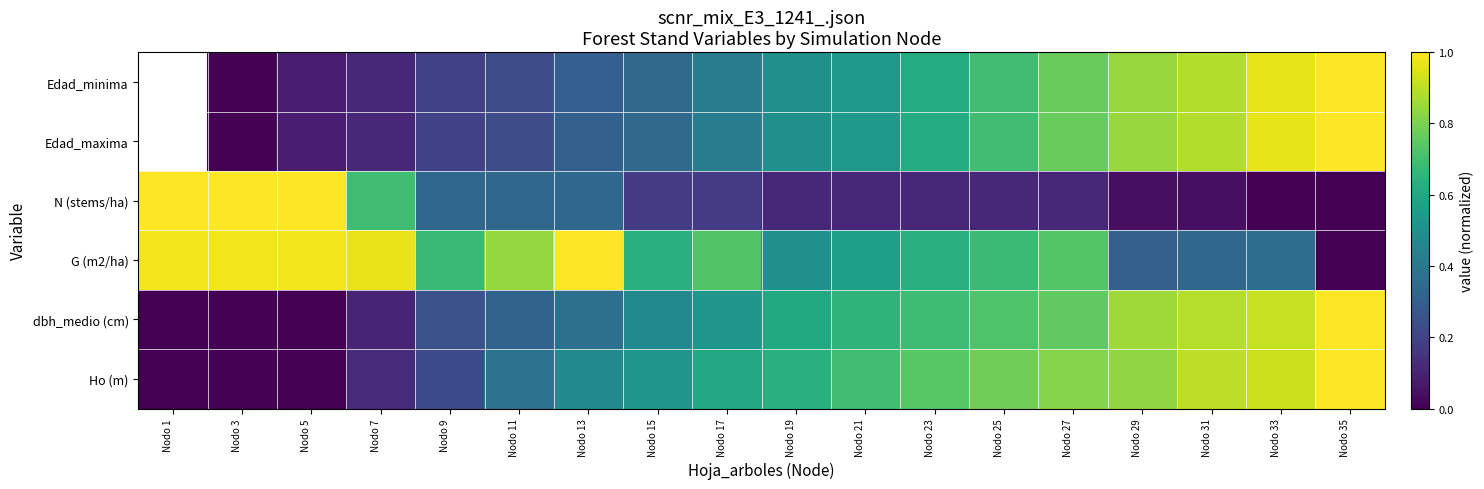

Which has a higher value, Nodo 23 or Nodo 7?

Nodo 23